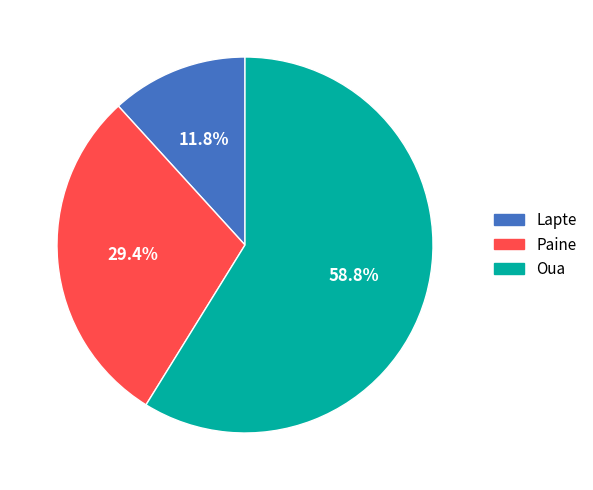

To the nearest percent, what percentage of the pie is Paine?

29%